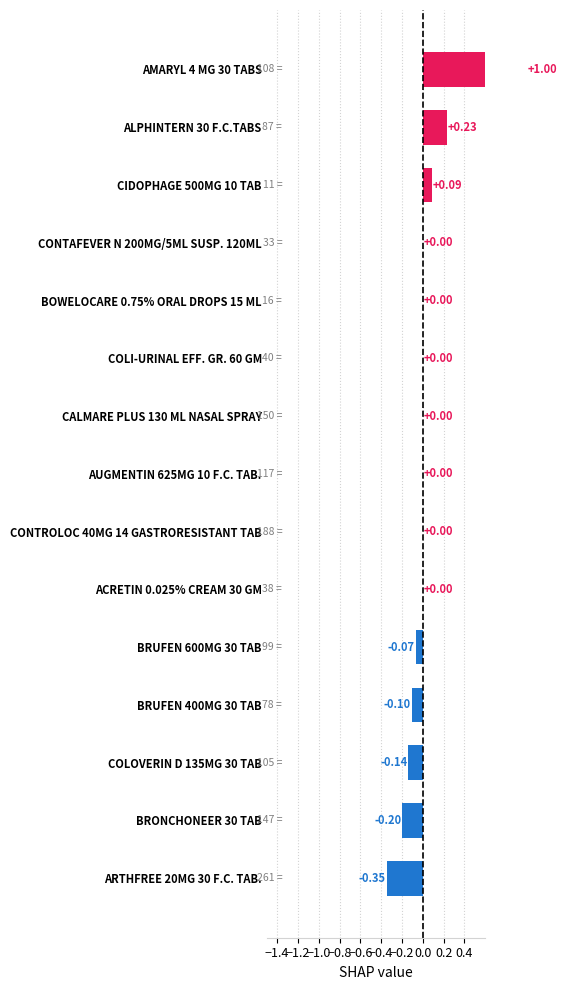

How many positive values are there?

3